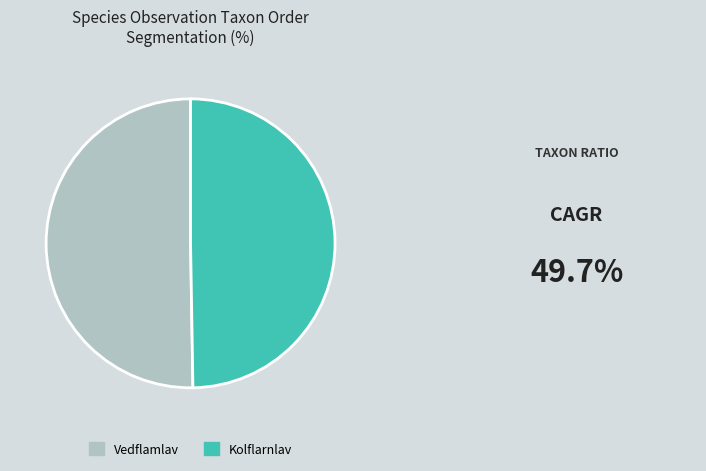

Count the number of slices in the pie.

2